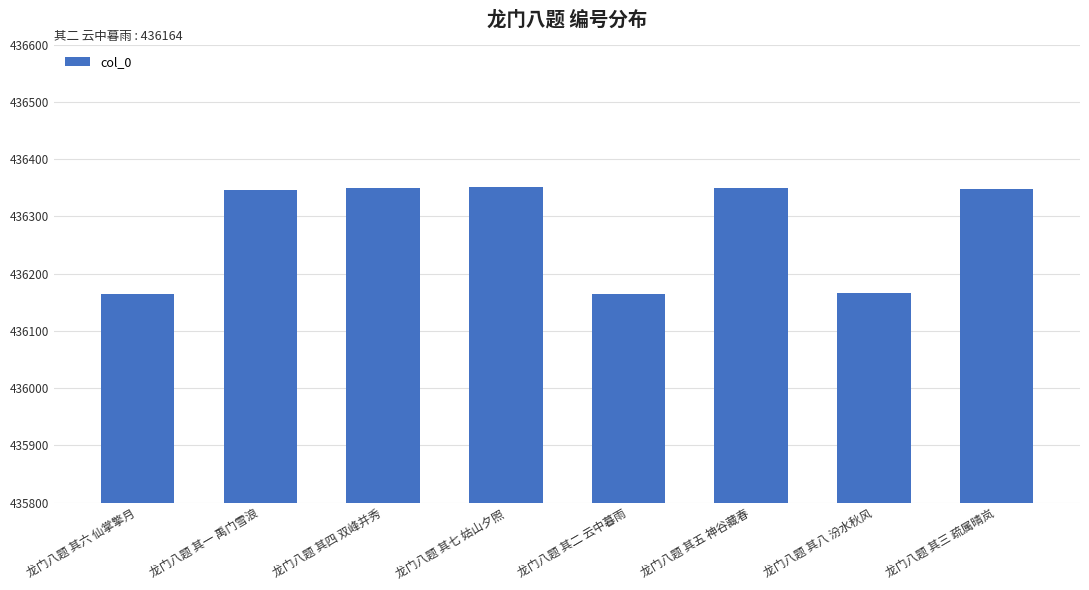

What is the label of the 2nd bar from the right?

龙门八题 其八 汾水秋风